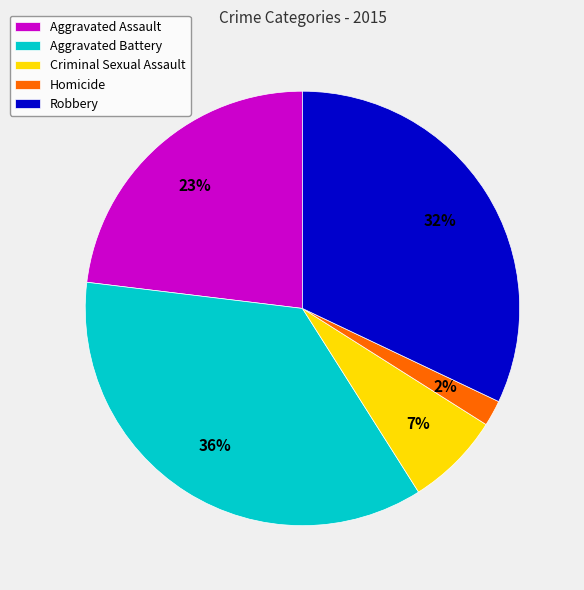

What percentage is the Homicide slice, to the nearest percent?

2%